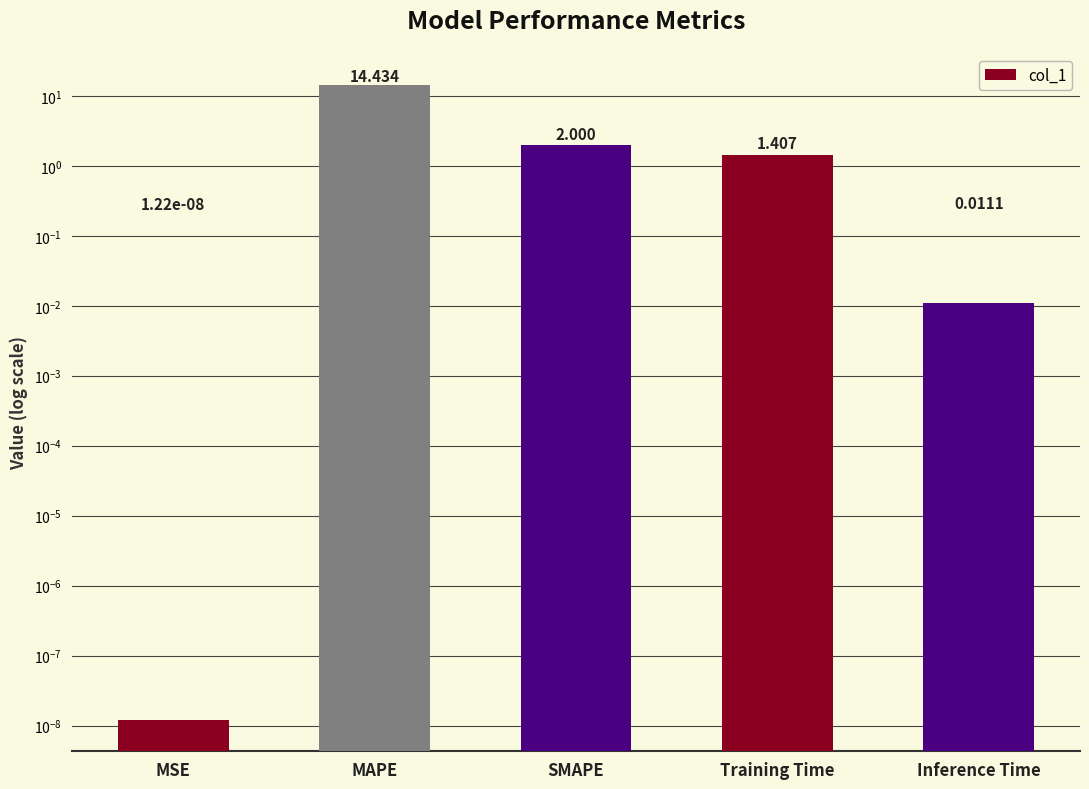

Rank the categories by value from highest to lowest.

MAPE, SMAPE, Training Time, Inference Time, MSE